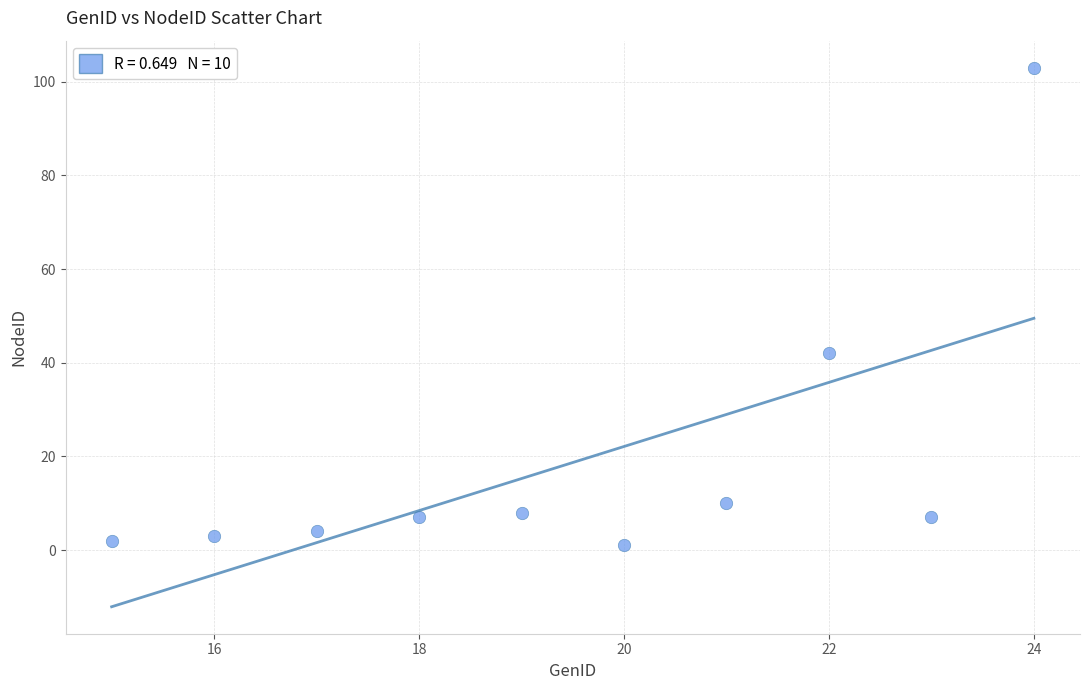

What Y value in the scatter plot is closest to 52?

42